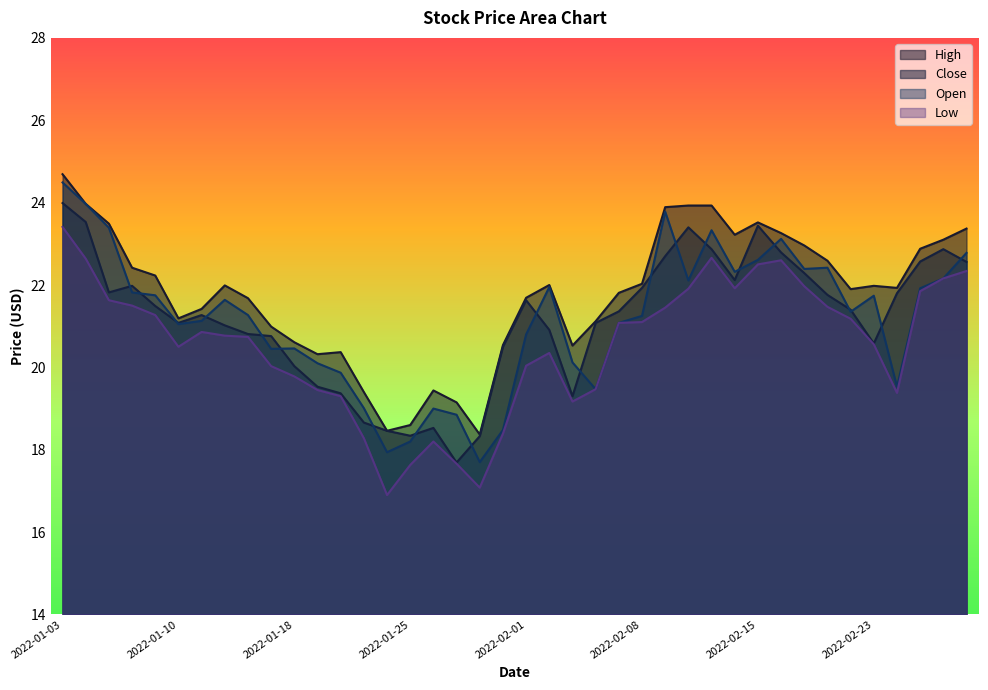

What is the total value across all series at 2022-01-26?

75.2